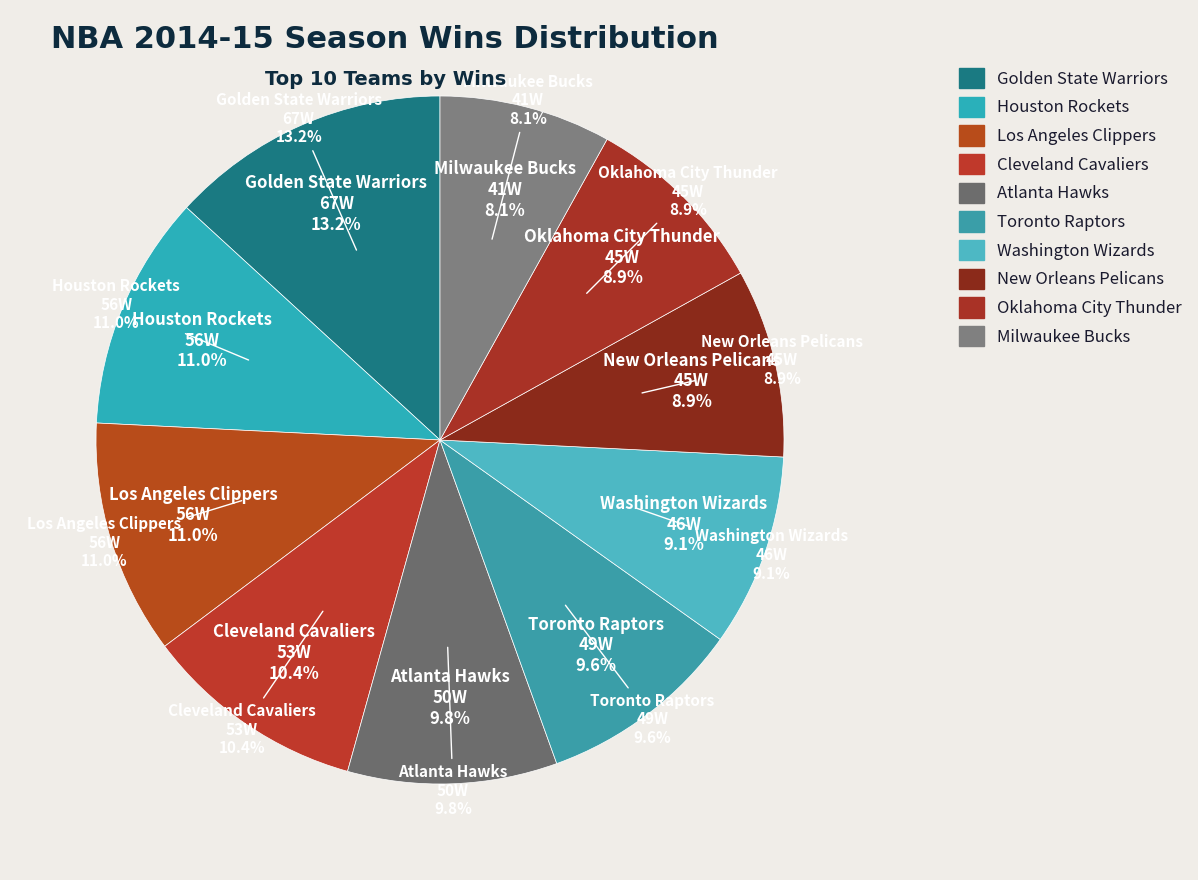

What is the ratio of the value at Washington Wizards to the value at Houston Rockets?

0.8